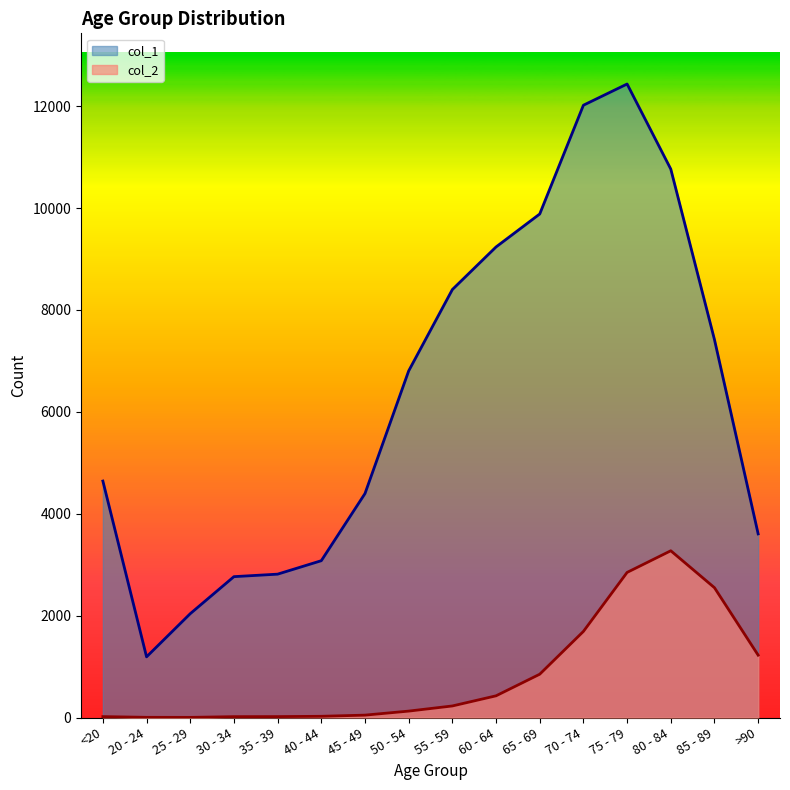

Reading right to left, what are all the values shown in this chart?

col_1: >90=3604	85 - 89=7417	80 - 84=10764	75 - 79=12434	70 - 74=12018	65 - 69=9883	60 - 64=9236	55 - 59=8400	50 - 54=6803	45 - 49=4396	40 - 44=3078	35 - 39=2814	30 - 34=2765	25 - 29=2038	20 - 24=1191	<20=4641
col_2: >90=1224	85 - 89=2548	80 - 84=3273	75 - 79=2848	70 - 74=1690	65 - 69=850	60 - 64=426	55 - 59=227	50 - 54=126	45 - 49=47	40 - 44=24	35 - 39=18	30 - 34=17	25 - 29=3	20 - 24=4	<20=18